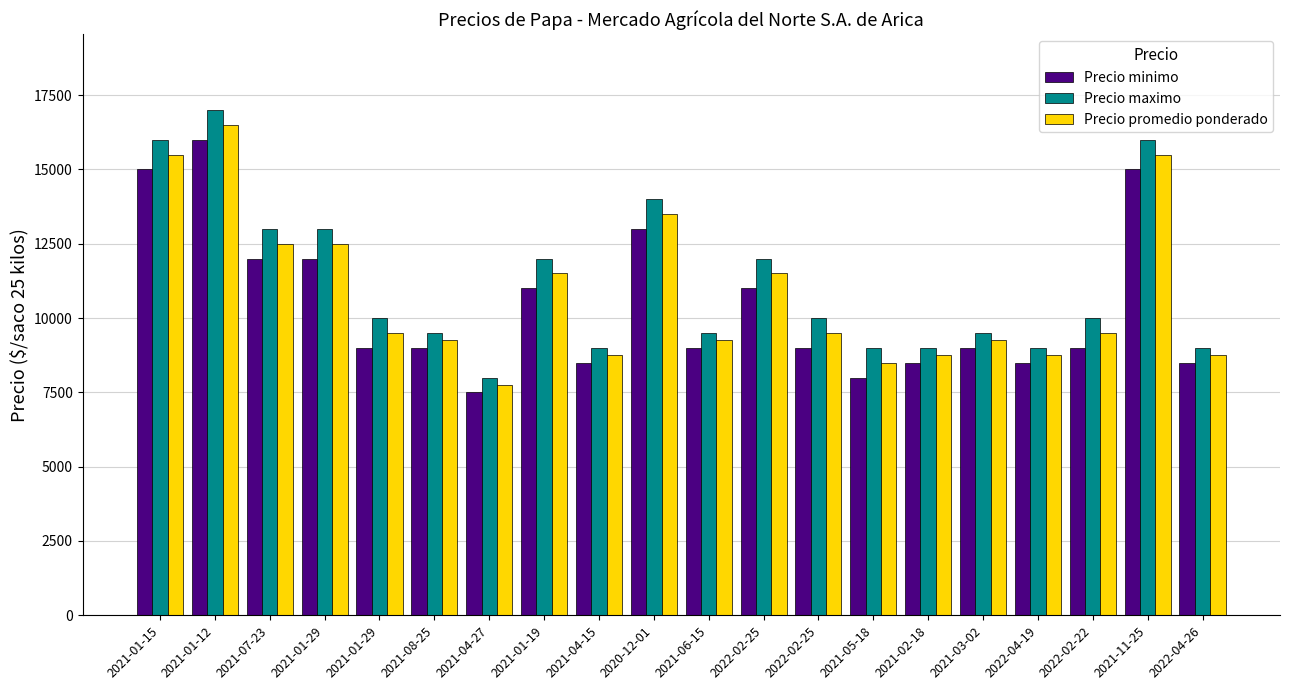

Reading right to left, what are all the values shown in this chart?

Precio minimo: 2022-04-26=8500	2021-11-25=15000	2022-02-22=9000	2022-04-19=8500	2021-03-02=9000	2021-02-18=8500	2021-05-18=8000	2022-02-25=9000	2022-02-25=11000	2021-06-15=9000	2020-12-01=13000	2021-04-15=8500	2021-01-19=11000	2021-04-27=7500	2021-08-25=9000	2021-01-29=9000	2021-01-29=12000	2021-07-23=12000	2021-01-12=16000	2021-01-15=15000
Precio maximo: 2022-04-26=9000	2021-11-25=16000	2022-02-22=10000	2022-04-19=9000	2021-03-02=9500	2021-02-18=9000	2021-05-18=9000	2022-02-25=10000	2022-02-25=12000	2021-06-15=9500	2020-12-01=14000	2021-04-15=9000	2021-01-19=12000	2021-04-27=8000	2021-08-25=9500	2021-01-29=10000	2021-01-29=13000	2021-07-23=13000	2021-01-12=17000	2021-01-15=16000
Precio promedio ponderado: 2022-04-26=8750	2021-11-25=15500	2022-02-22=9500	2022-04-19=8750	2021-03-02=9250	2021-02-18=8750	2021-05-18=8500	2022-02-25=9500	2022-02-25=11500	2021-06-15=9250	2020-12-01=13500	2021-04-15=8750	2021-01-19=11500	2021-04-27=7750	2021-08-25=9250	2021-01-29=9500	2021-01-29=12500	2021-07-23=12500	2021-01-12=16500	2021-01-15=15500